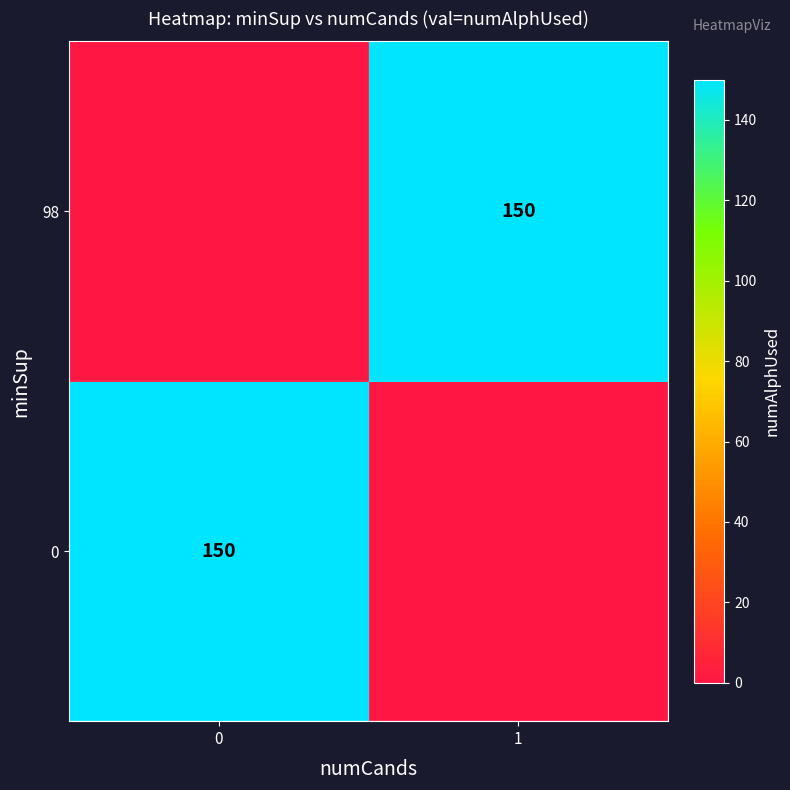

What is the sum of all row_1 values?

150